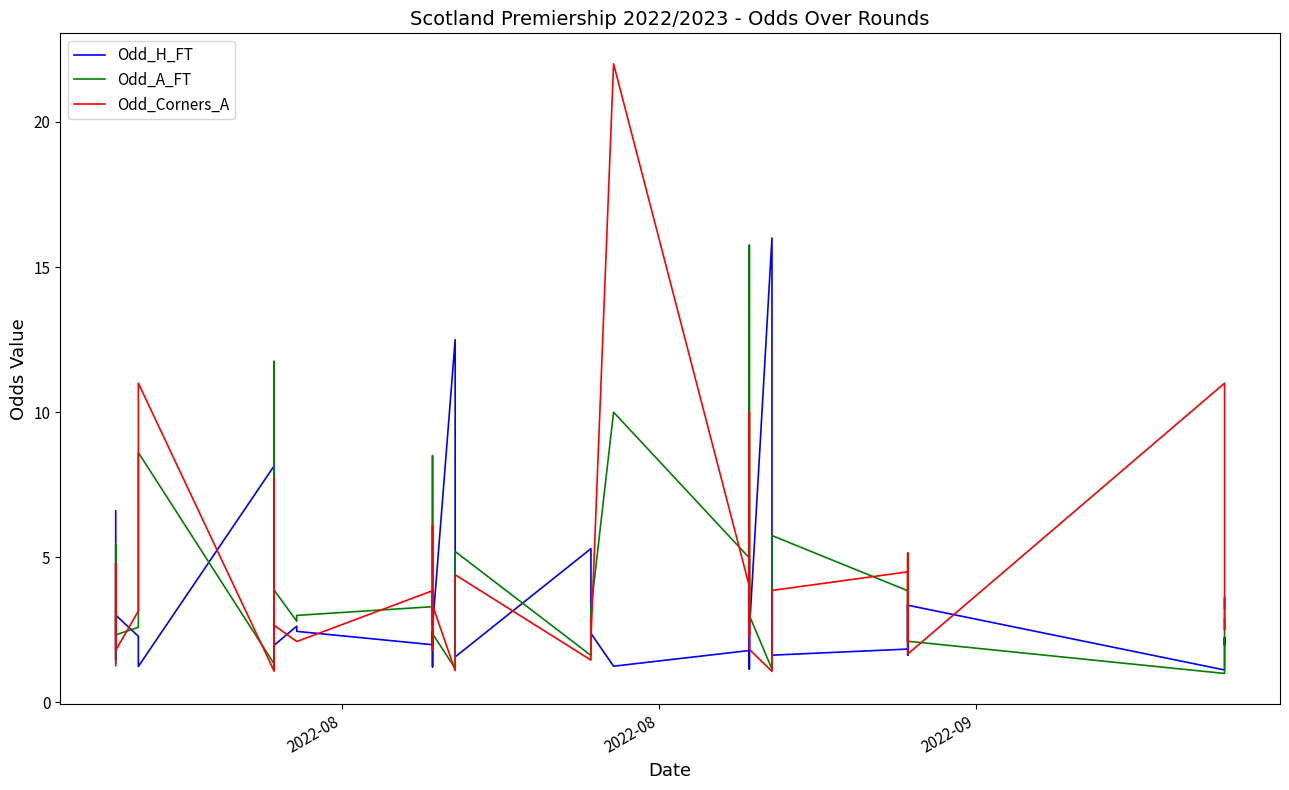

Reading left to right, list all the values displayed in this chart.

Odd_H_FT: 6.6	1.5	2.3	3.0	2.3	1.2	8.2	2.3	1.2	2.0	2.6	2.5	2.0	2.5	1.2	2.6	12.5	1.6	5.3	2.4	2.4	3.4	2.4	1.2	1.8	2.5	1.1	2.4	16.0	1.6	1.8	2.3	2.1	3.4	1.6	3.4	1.1	2.2	2.0	2.2
Odd_A_FT: 1.4	5.5	2.8	2.3	2.6	8.6	1.3	3.2	11.8	3.9	2.8	3.0	3.3	2.7	8.5	2.4	1.2	5.2	1.6	3.2	3.0	2.2	3.2	10.0	5.0	2.7	15.8	3.0	1.1	5.8	3.9	3.1	3.4	2.1	5.1	2.1	1.0	3.2	3.6	3.2
Odd_Corners_A: 1.3	4.8	3.1	1.8	3.1	11.0	1.1	2.4	7.7	2.7	2.1	2.1	3.9	1.8	6.1	3.4	1.1	4.4	1.5	2.9	2.2	2.2	2.2	22.0	4.0	2.3	10.0	1.8	1.1	3.9	4.5	3.1	3.1	2.1	5.2	1.7	11.0	2.7	2.5	2.9